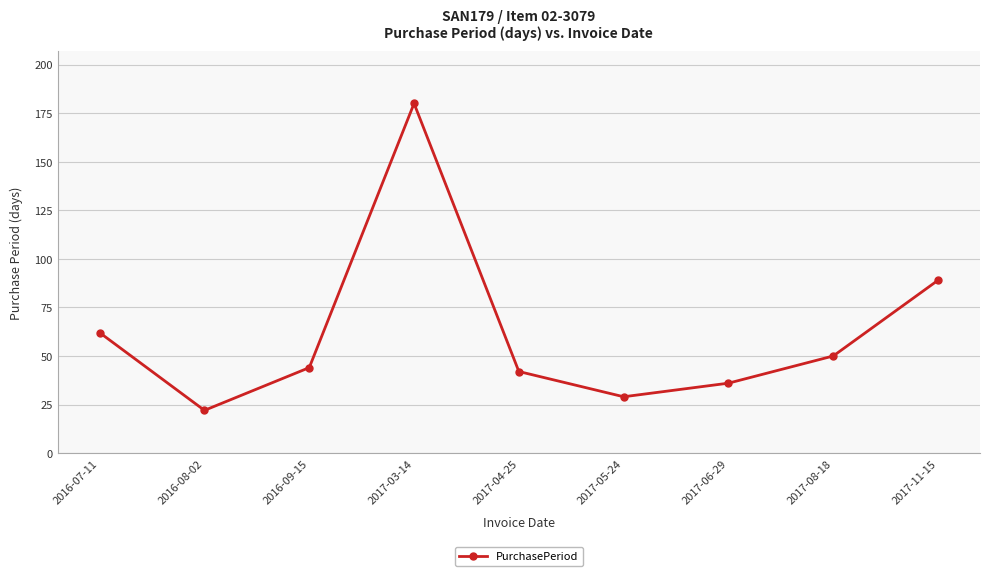

What is the change in value from 2016-07-11 to 2017-06-29?

-26